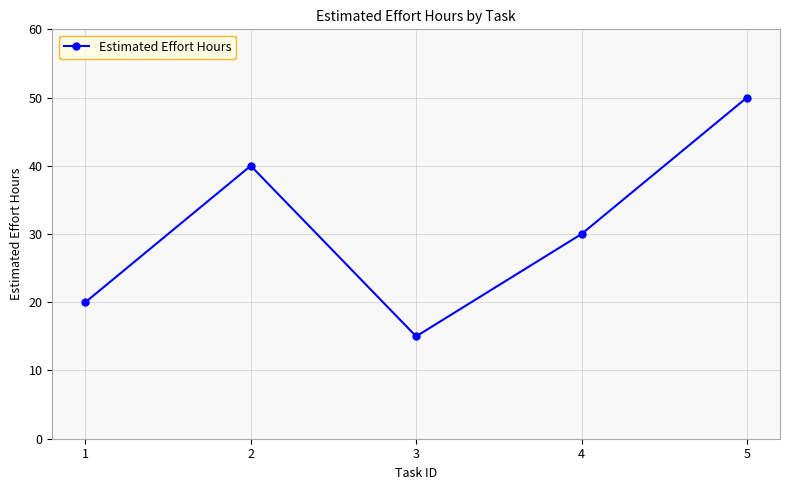

Count the number of categories in the chart.

5